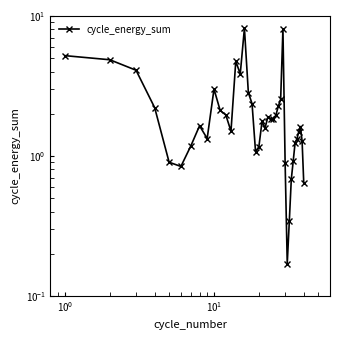

Is it true that the value at 16 is 5.0?

False